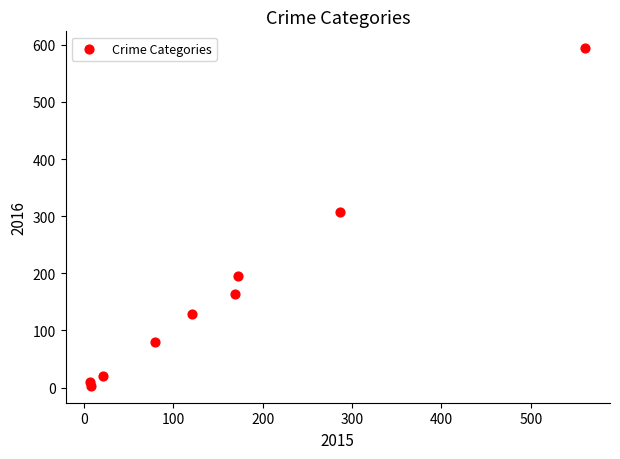

What is the range of X values (max minus min)?

554